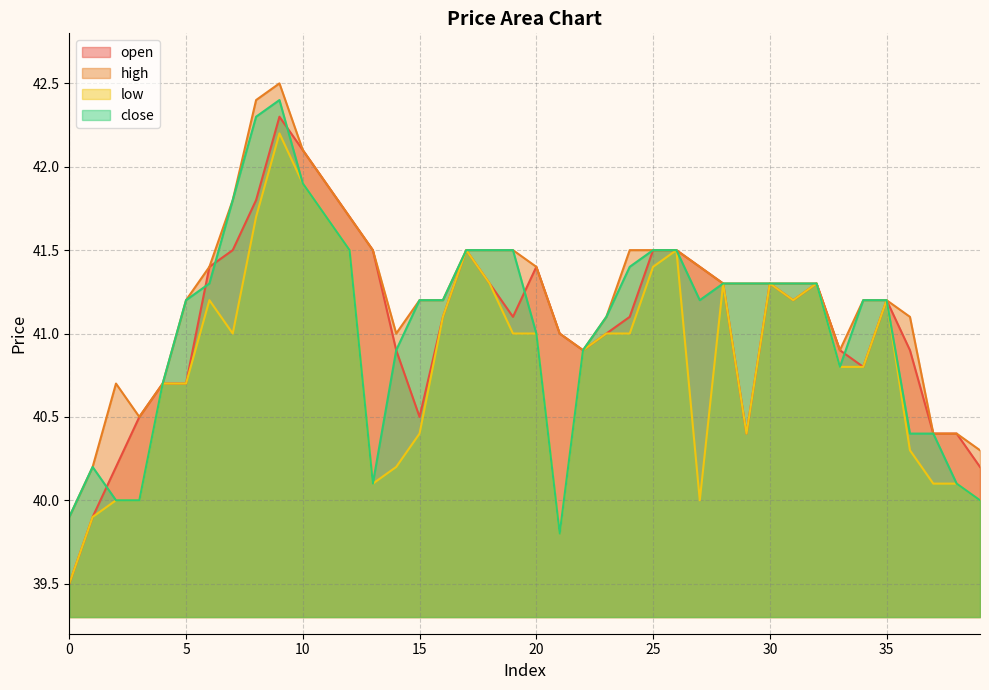

Which label corresponds to the largest value in the chart?

9